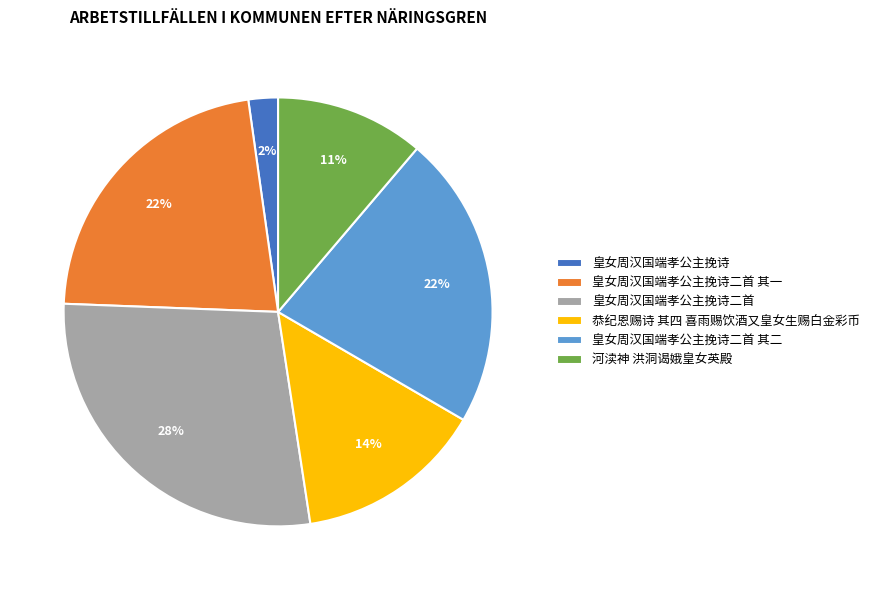

To the nearest percent, what is the average slice percentage?

17%